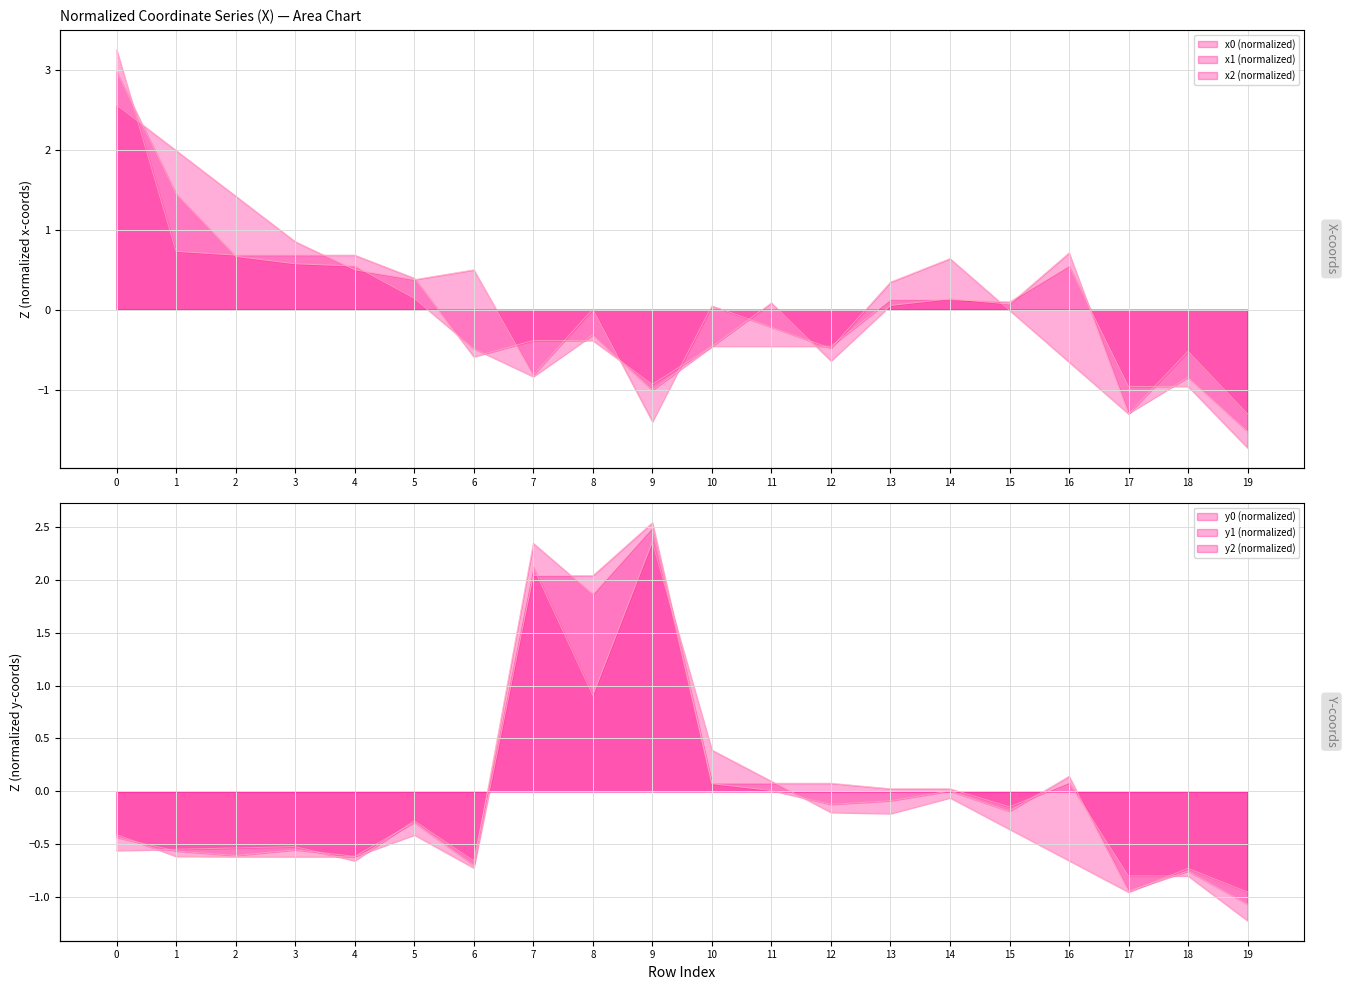

List the labels in order of x1 value, largest first.

0, 1, 16, 2, 3, 4, 5, 14, 11, 15, 13, 8, 10, 6, 12, 7, 18, 9, 17, 19